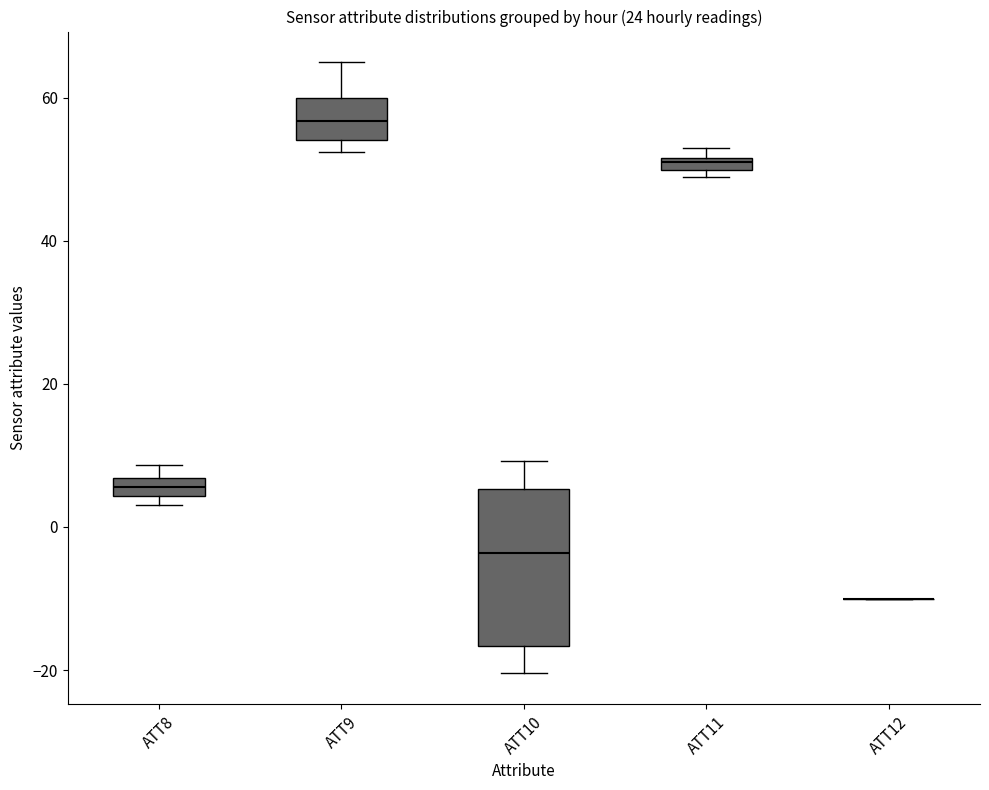

Where is the upper edge of the box for ATT11 on the y-axis? The values are not printed on the chart, so give them approximately, as read against the axis.

52